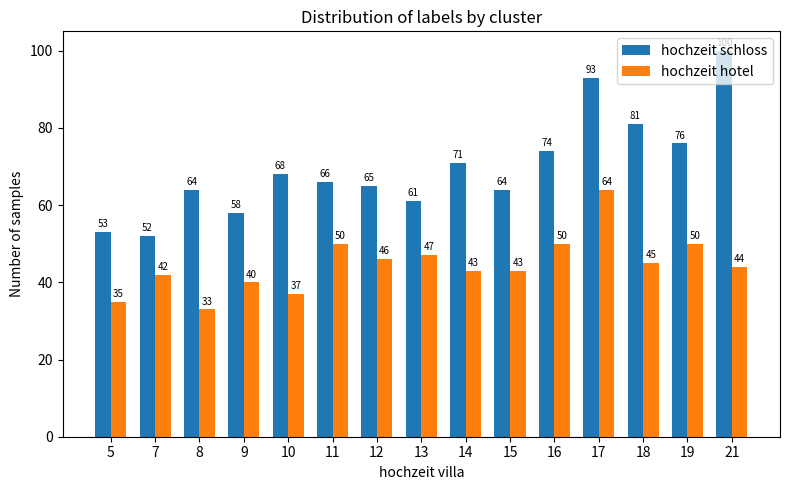

Reading left to right, what are all the values shown in this chart?

hochzeit schloss: 5=53	7=52	8=64	9=58	10=68	11=66	12=65	13=61	14=71	15=64	16=74	17=93	18=81	19=76	21=100
hochzeit hotel: 5=35	7=42	8=33	9=40	10=37	11=50	12=46	13=47	14=43	15=43	16=50	17=64	18=45	19=50	21=44